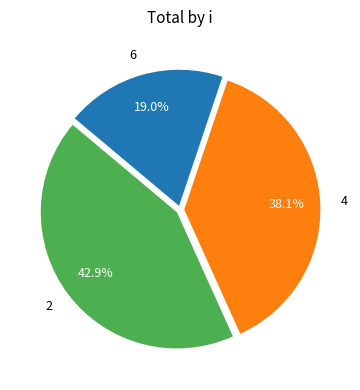

Is the sum of 6 and 4 greater than half?

Yes